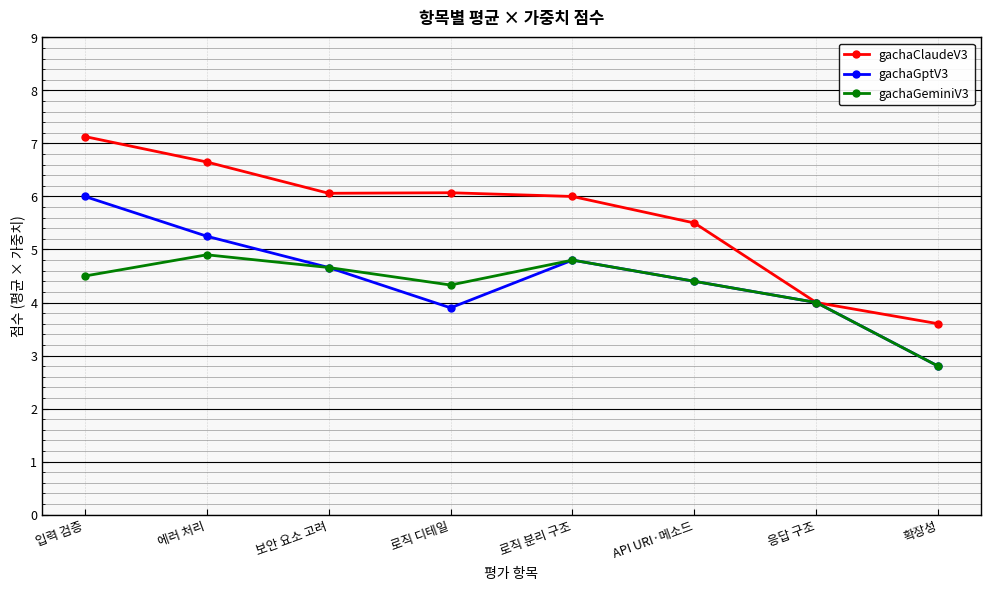

The value of gachaGptV3 at 보안 요소 고려 is 4.7. True or false?

True